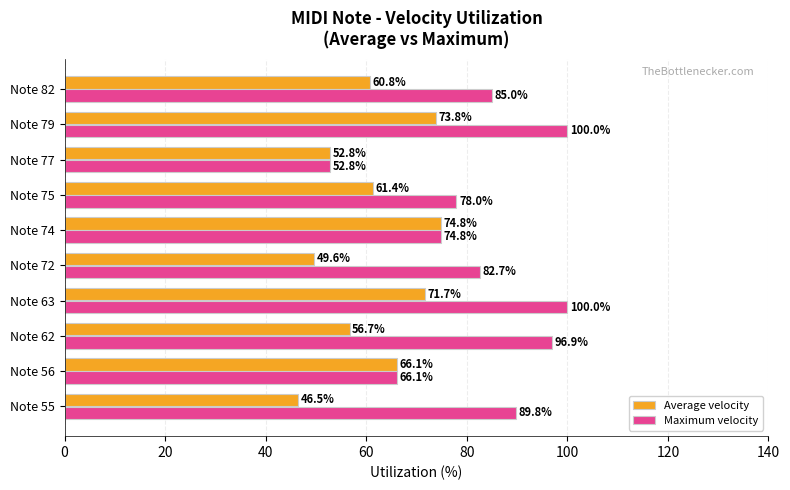

Rank the categories by Average velocity value from highest to lowest.

Note 74, Note 79, Note 63, Note 56, Note 75, Note 82, Note 62, Note 77, Note 72, Note 55